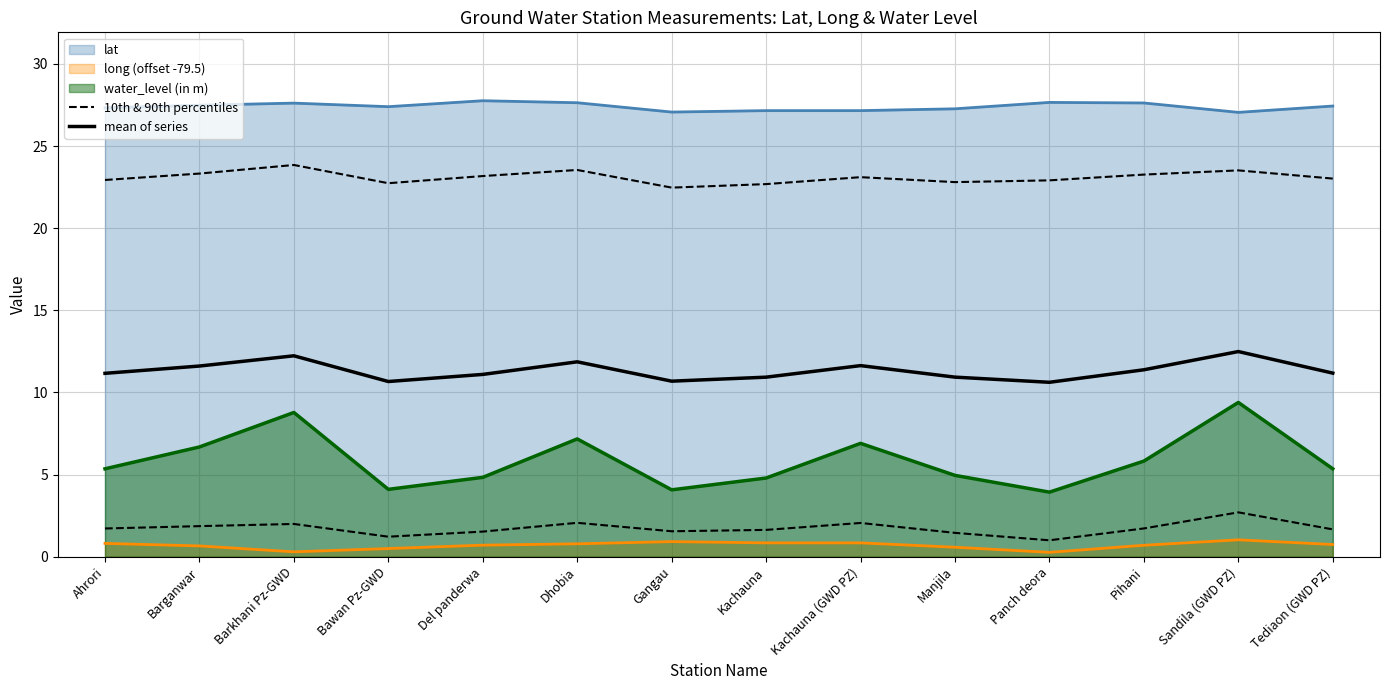

True or false: 10th & 90th percentiles has a value of 1.7 at Ahrori.

True